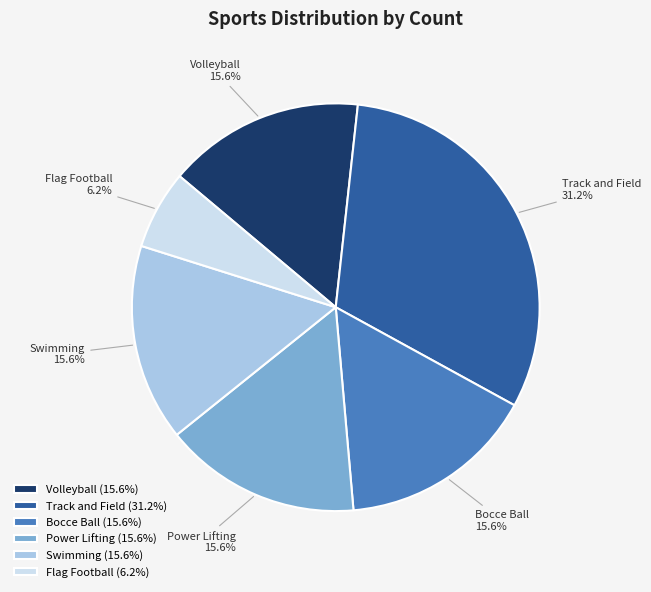

How many segments does this pie chart have?

6